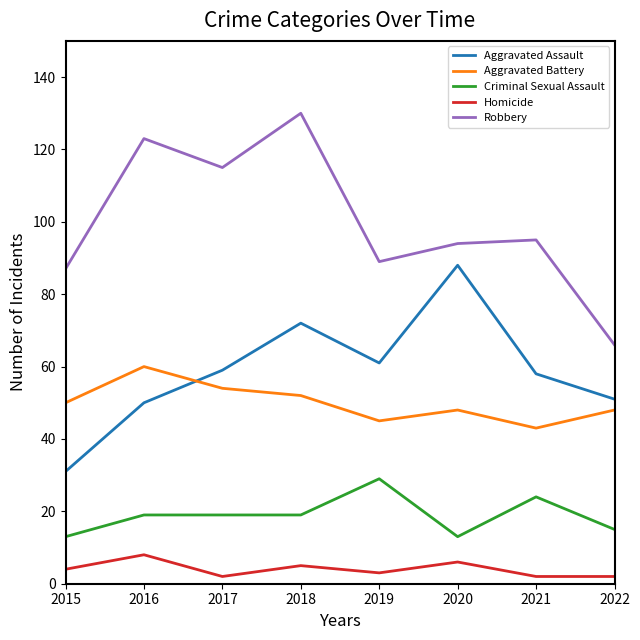

Read the Homicide value at 2018.

5